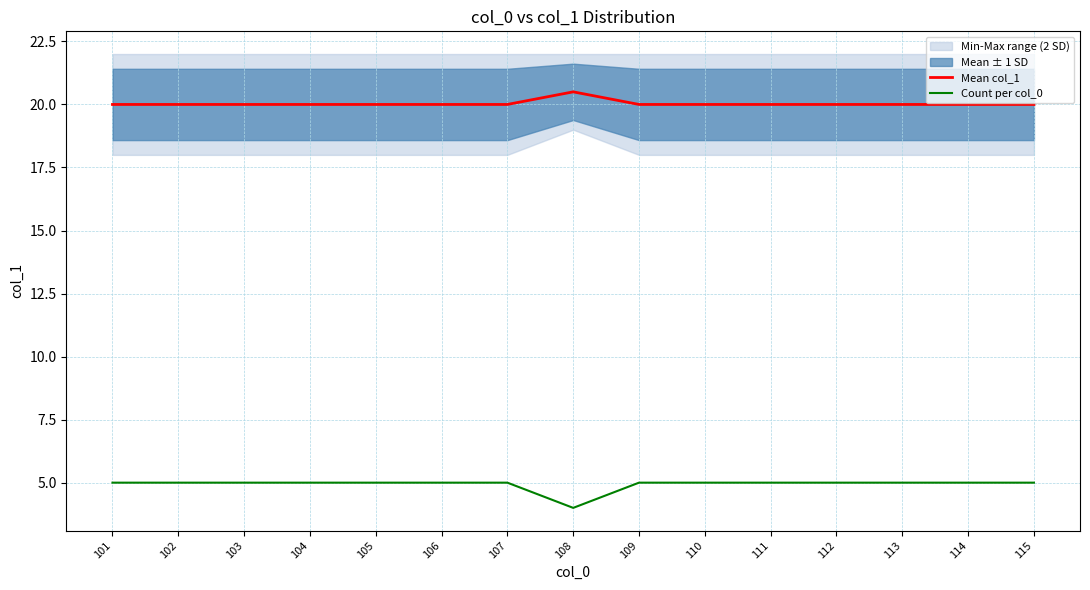

Where is Mean col_1 nearest to the value 20?

101